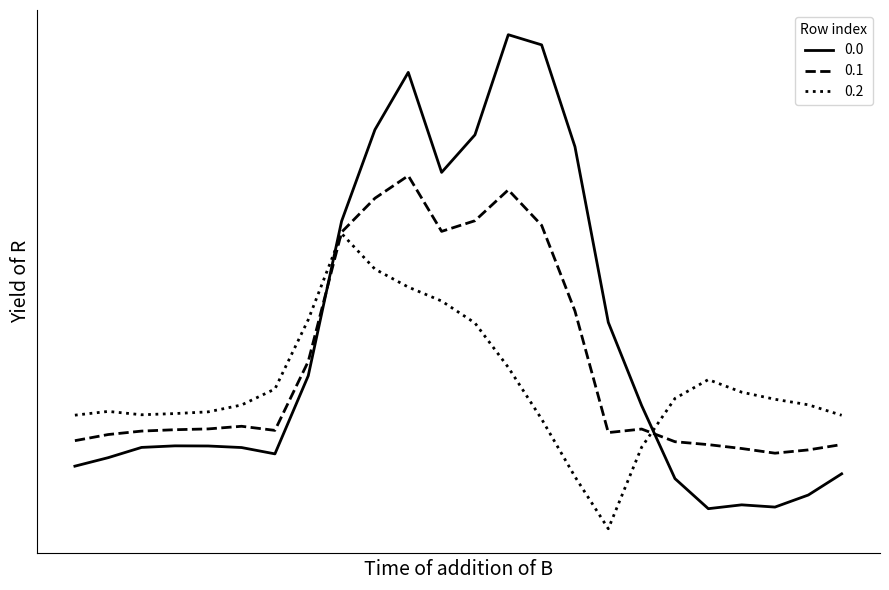

What is the lowest value of the 0.1 series?

-432.4